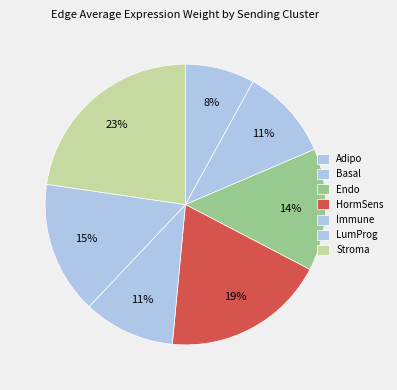

What is the change in value from Endo to LumProg?

+118.3